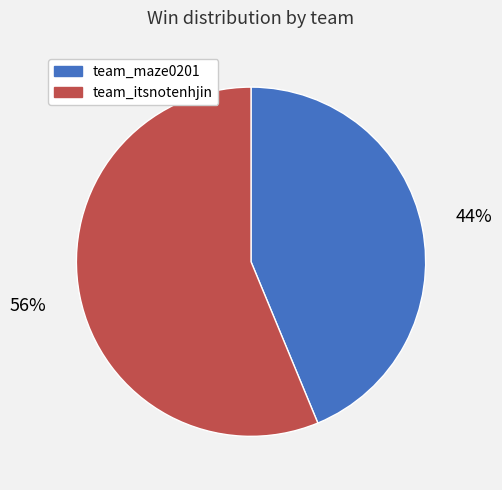

To the nearest percent, what percentage of the pie is team_maze0201?

44%